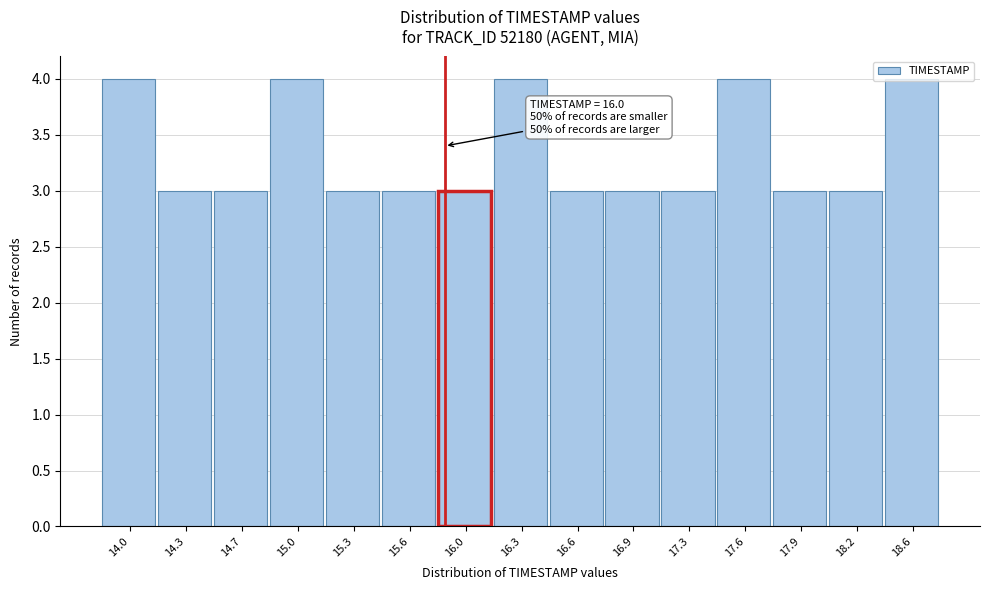

What position from the left is 16.6?

9